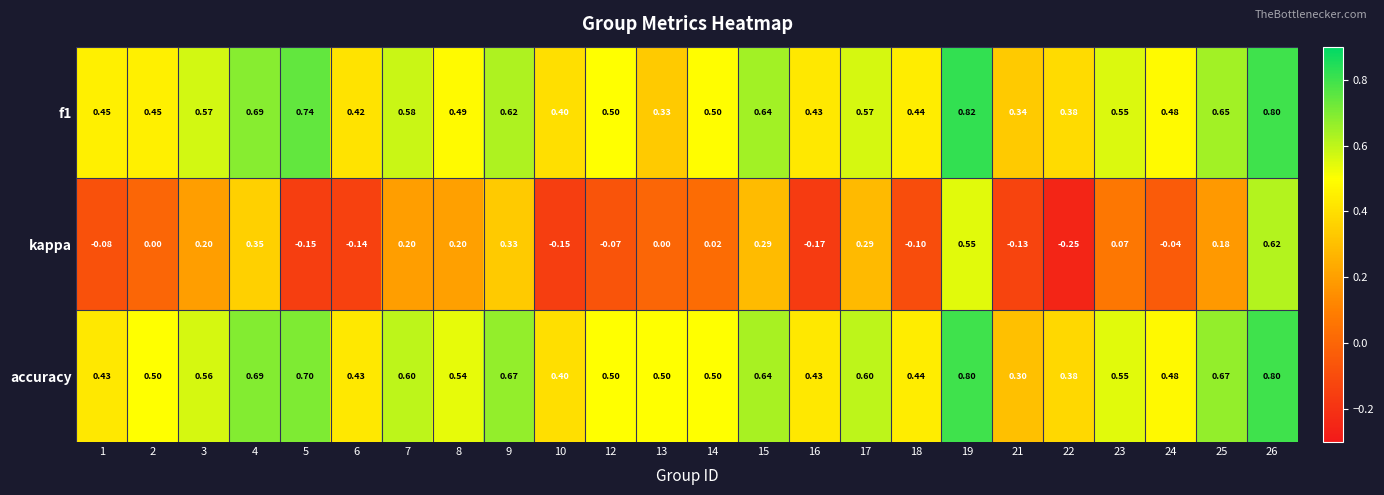

Which series has the largest total across all categories?

accuracy